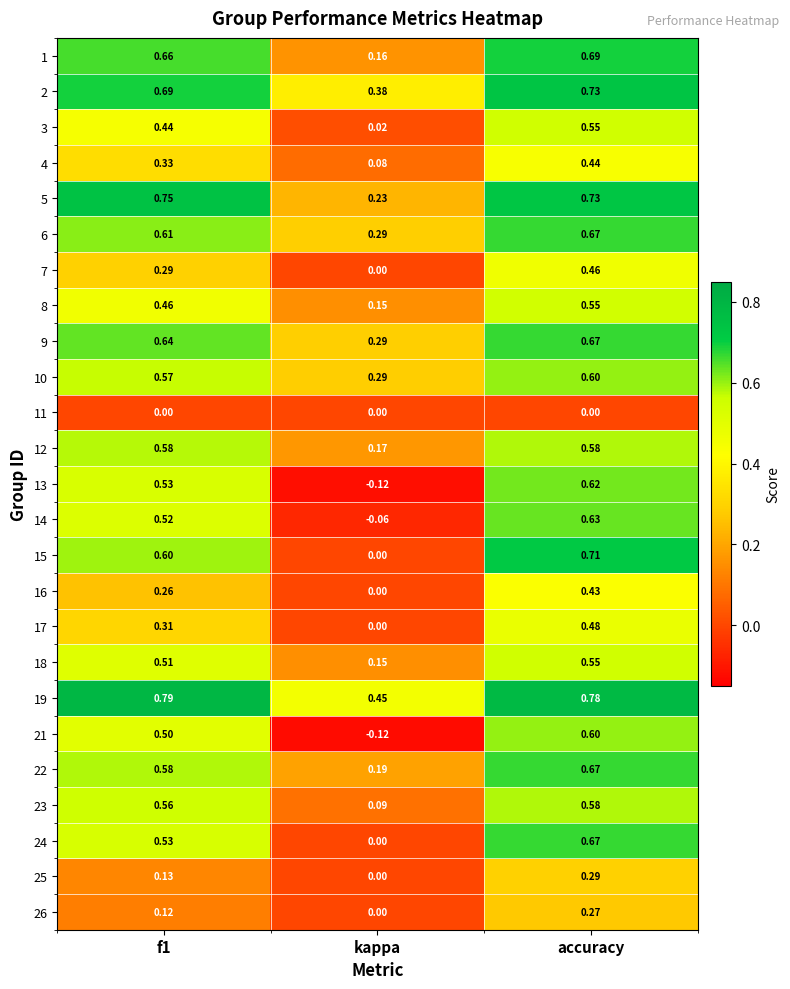

Where is 19 nearest to the value 0?

kappa